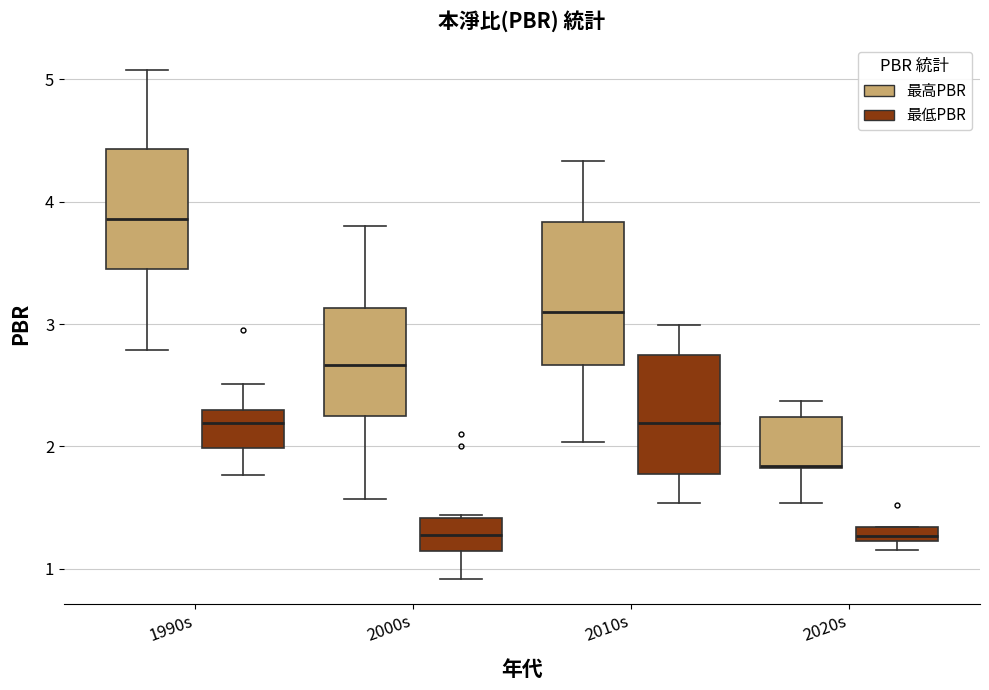

Comparing the boxes themselves (not the whiskers), which one is the tallest?

2010s (最高PBR)